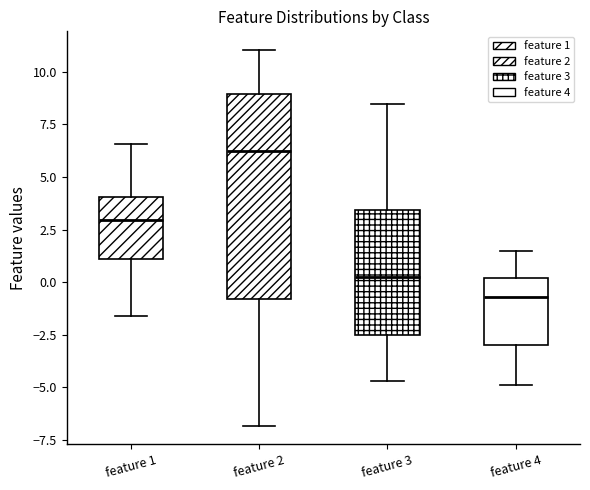

Which box is the tallest, from its lower edge to its upper edge?

feature 2